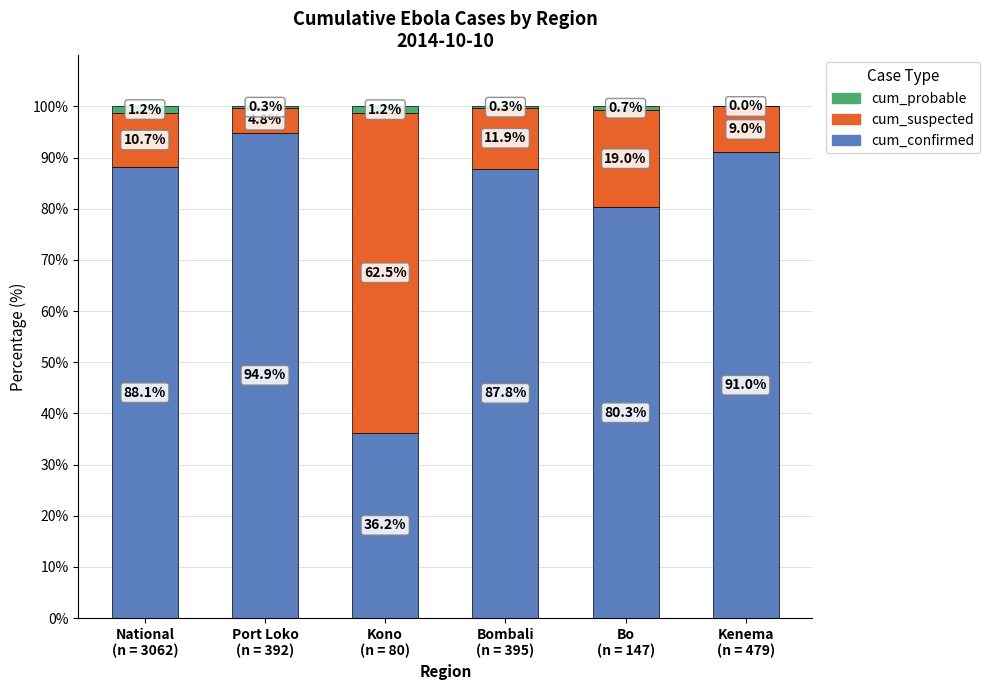

What is the maximum value for cum_confirmed?

94.9